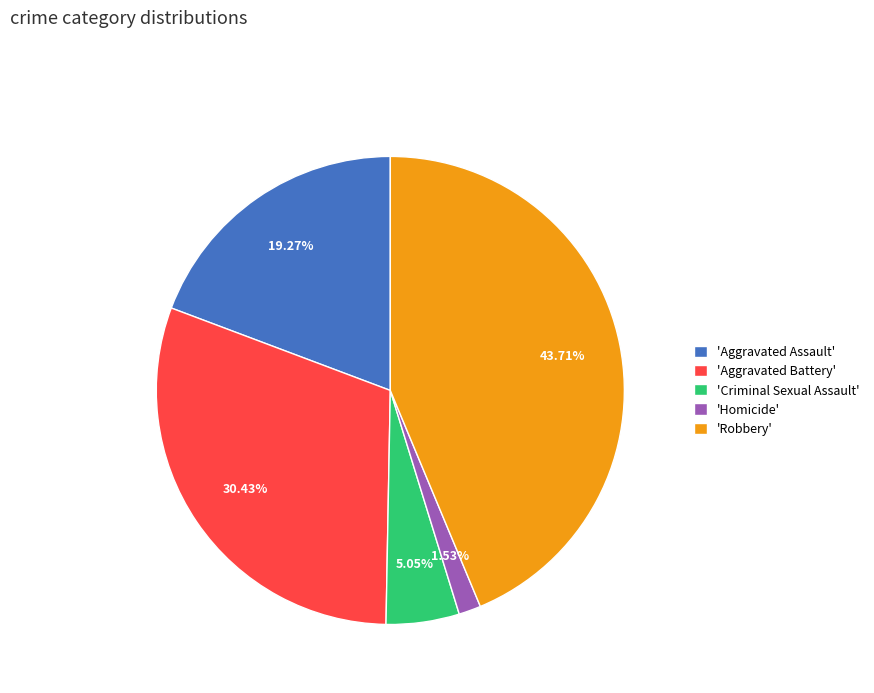

How many segments does this pie chart have?

5